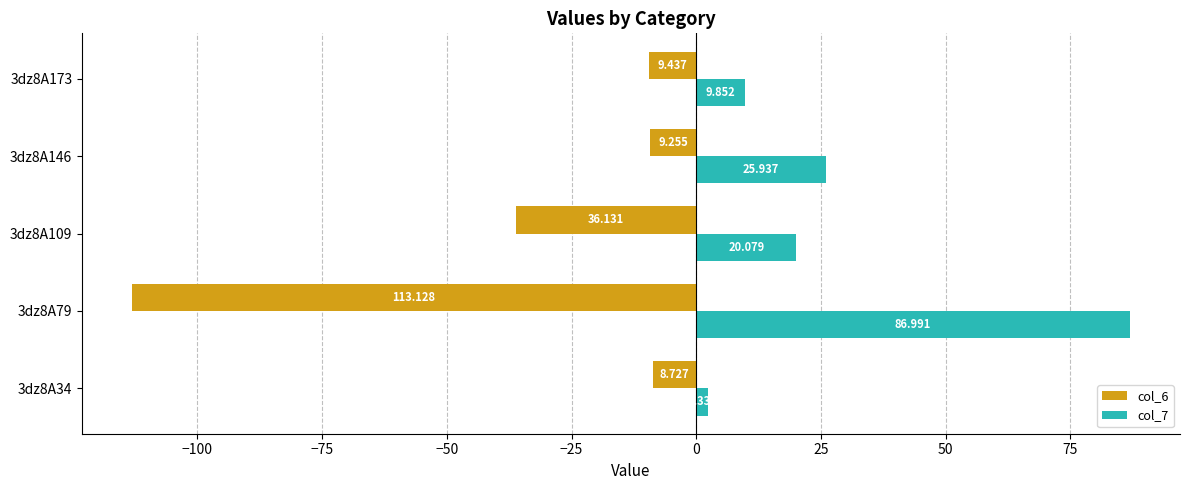

What are all the series names shown in the legend?

col_6, col_7